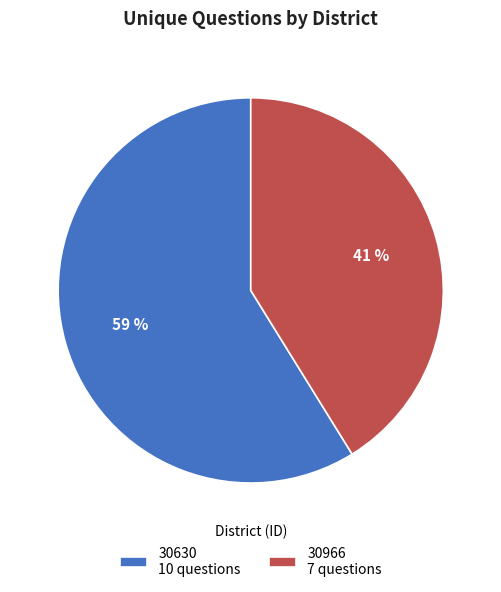

To the nearest percent, what is the average slice percentage?

50%